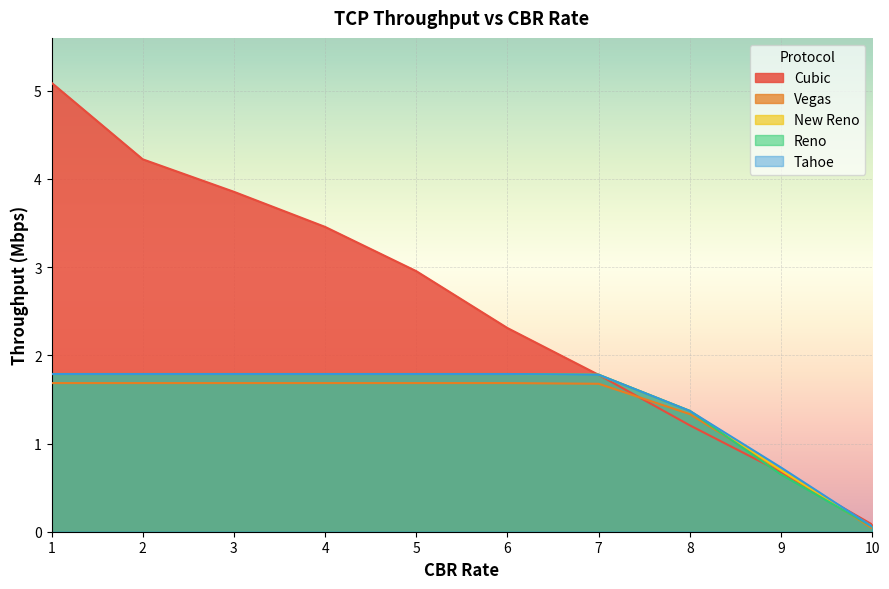

How many lines are shown in the chart?

5